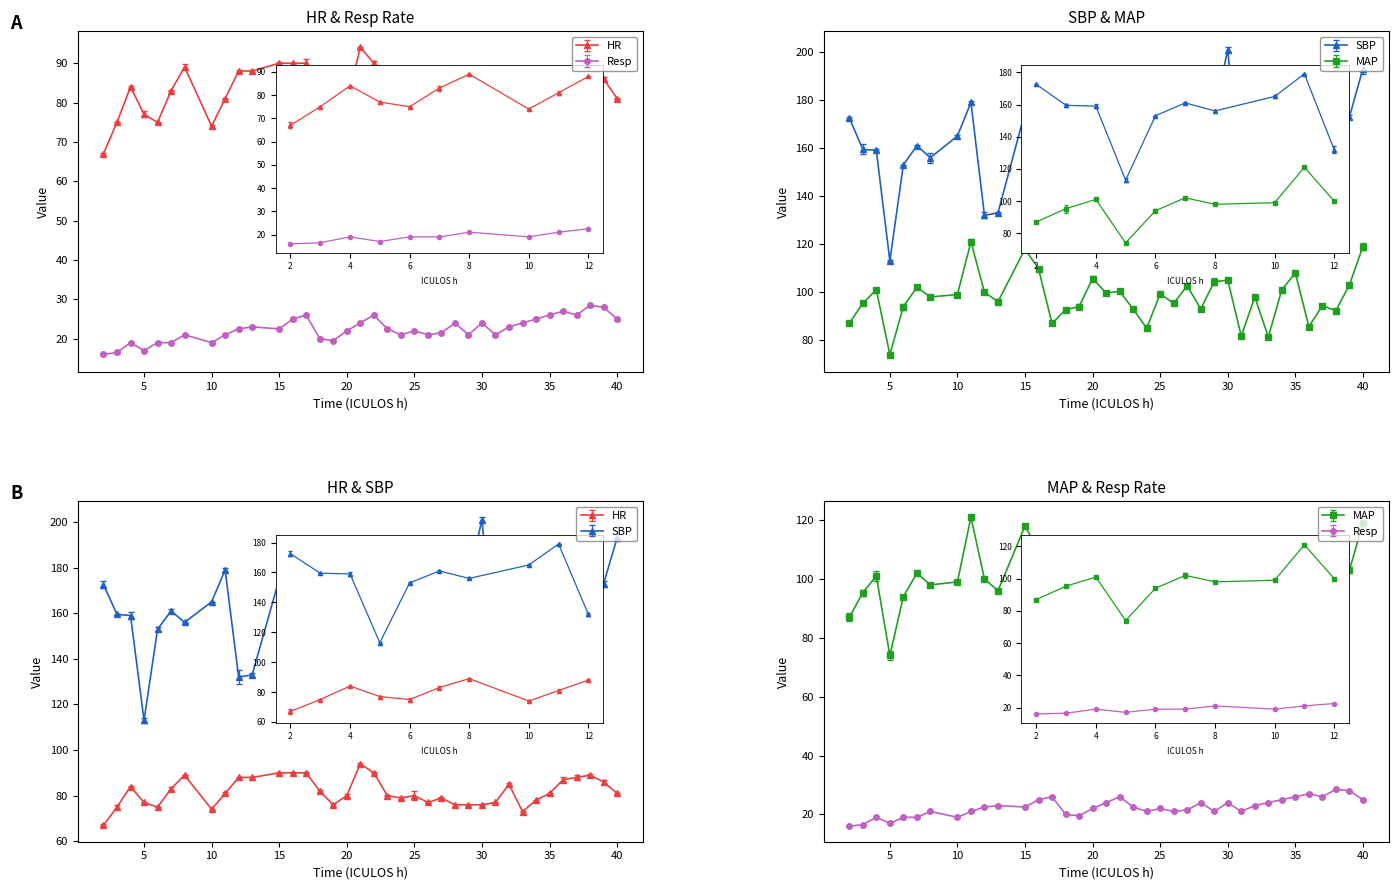

At which category does MAP reach its first local valley?

5